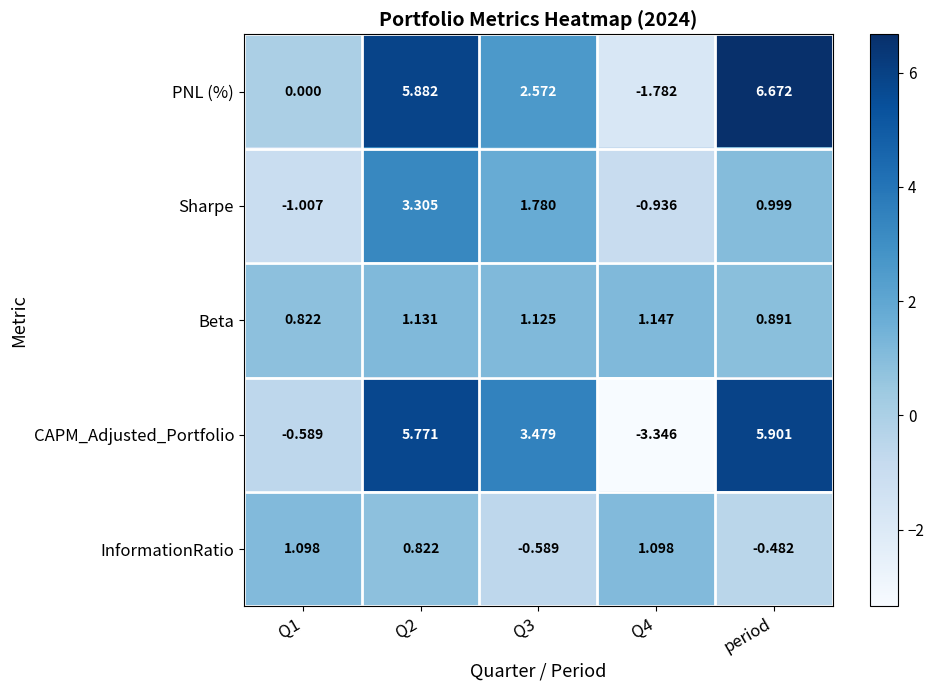

List the series in order of their peak value, highest first.

PNL (%), CAPM_Adjusted_Portfolio, Sharpe, Beta, InformationRatio